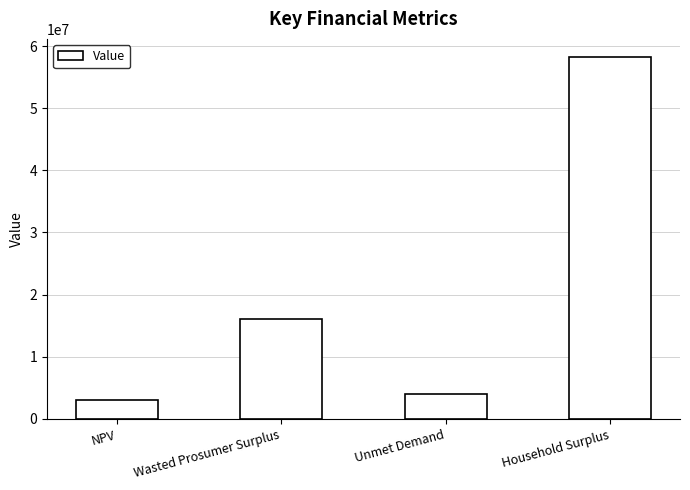

Between Household Surplus and NPV, which is larger?

Household Surplus